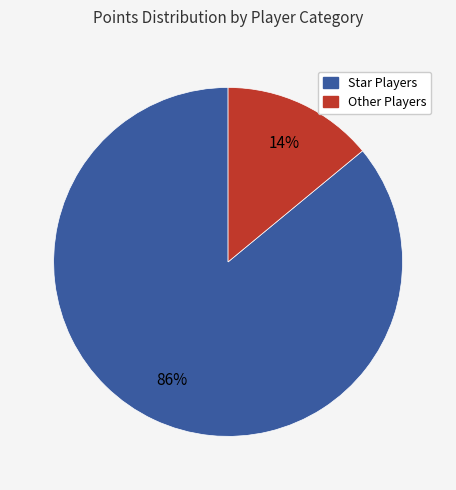

Which has a higher value, Other Players or Star Players?

Star Players